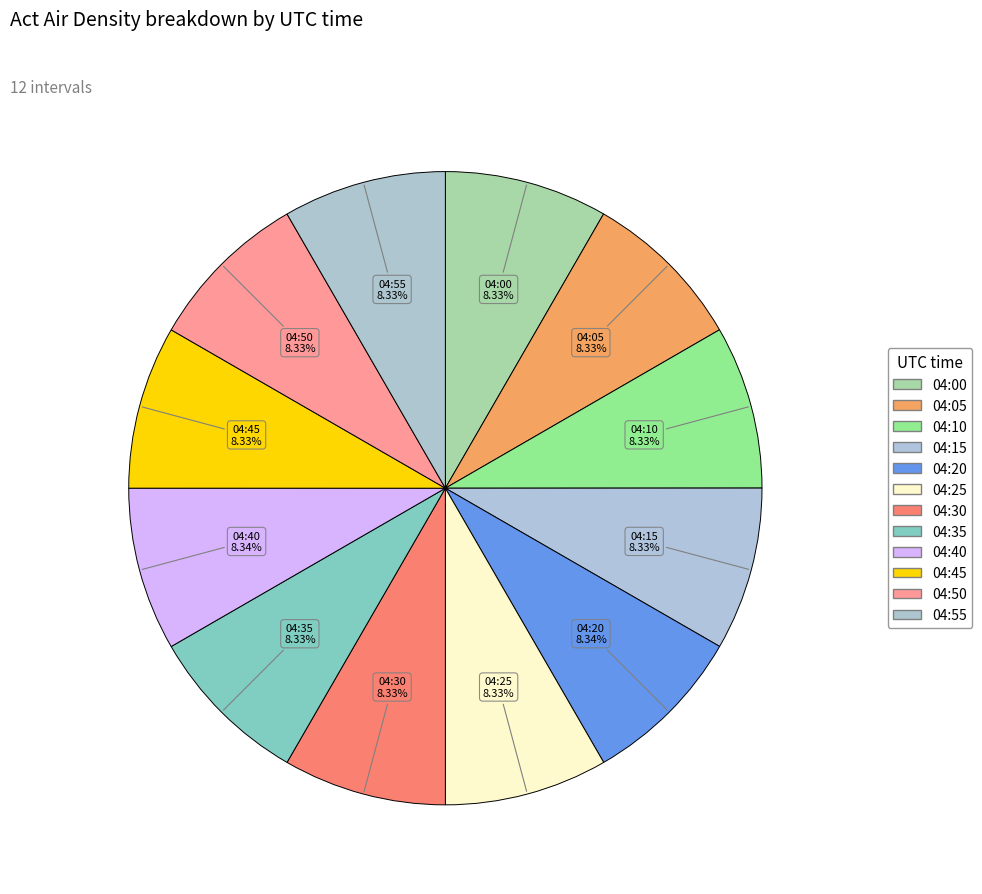

The 04:40 slice represents 8% of the pie. True or false?

True